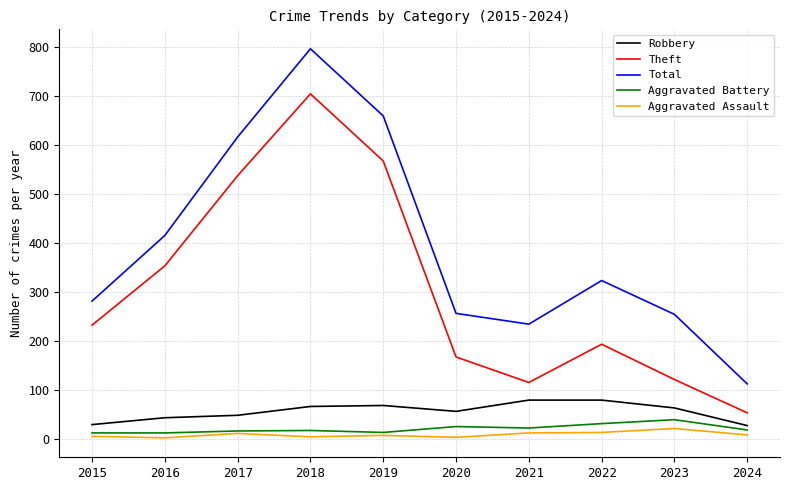

True or false: Robbery has a value of 28 at 2021.

False